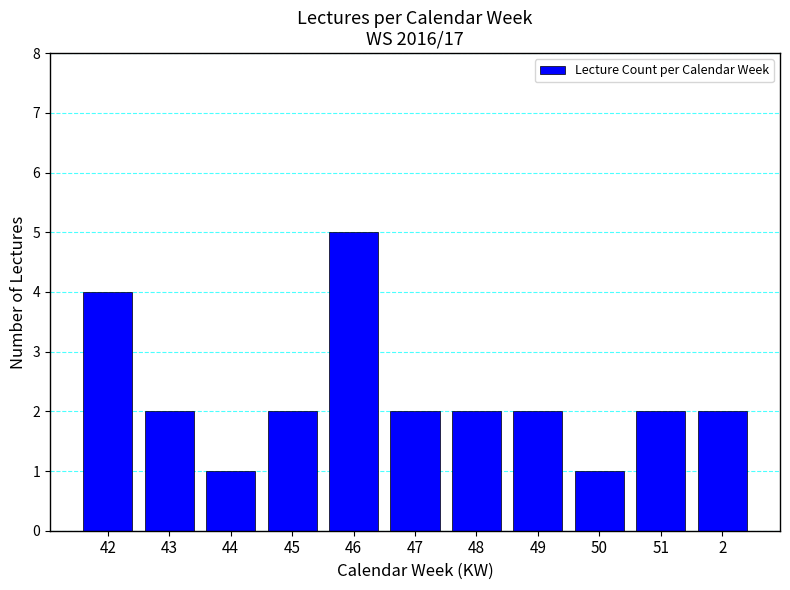

Count the number of categories in the chart.

11